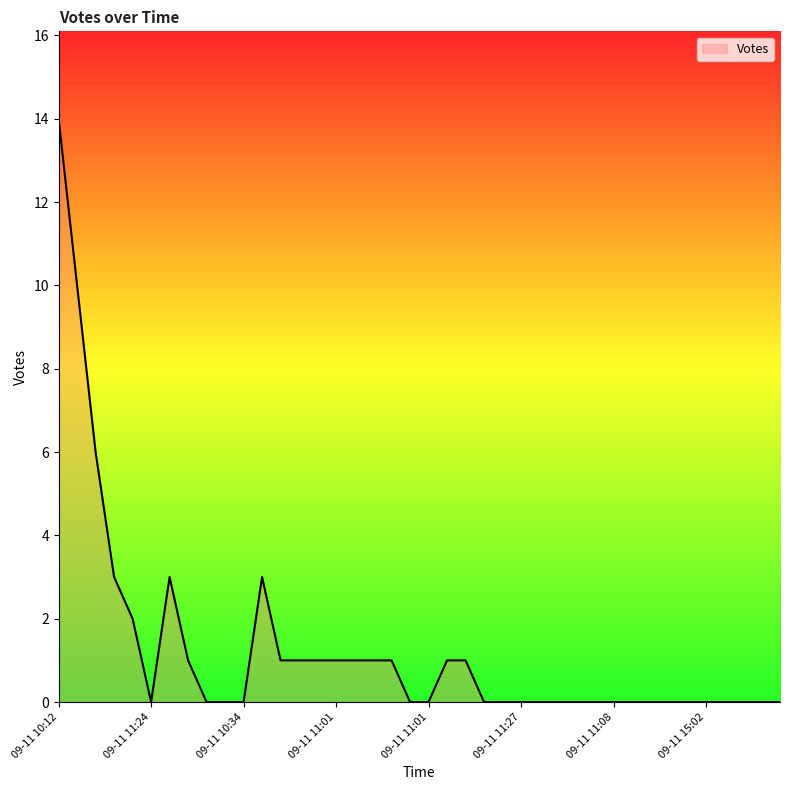

What is the greatest value displayed?

14